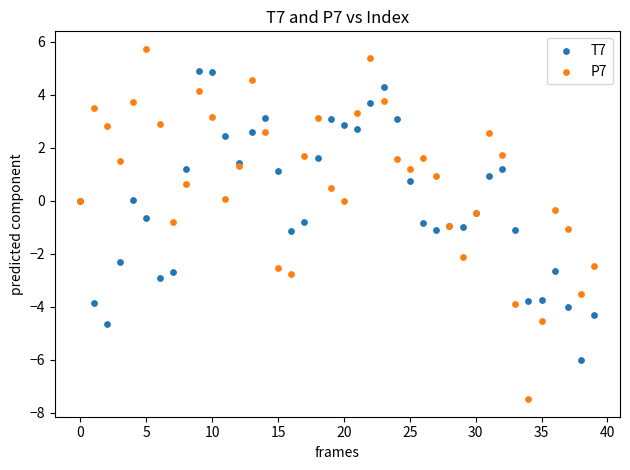

Which series contains the highest Y value?

P7